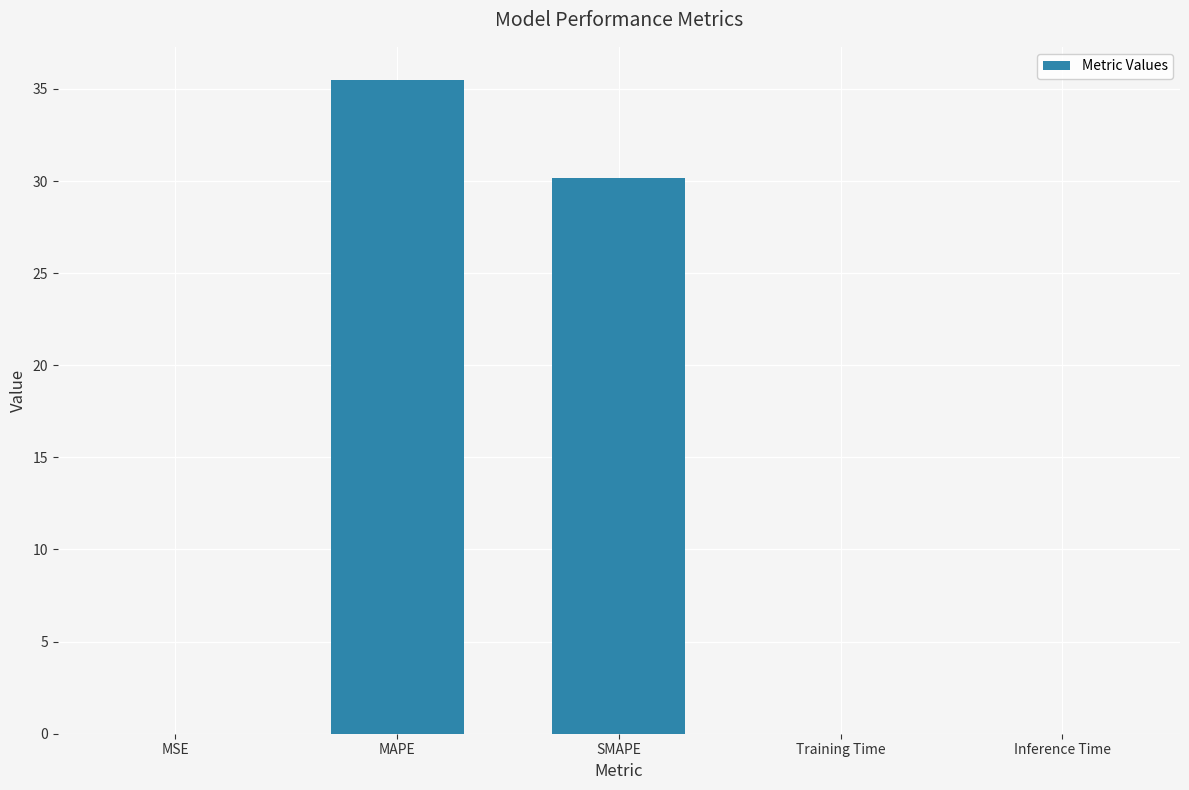

The chart shows a value of 49.9 at MAPE. True or false?

False